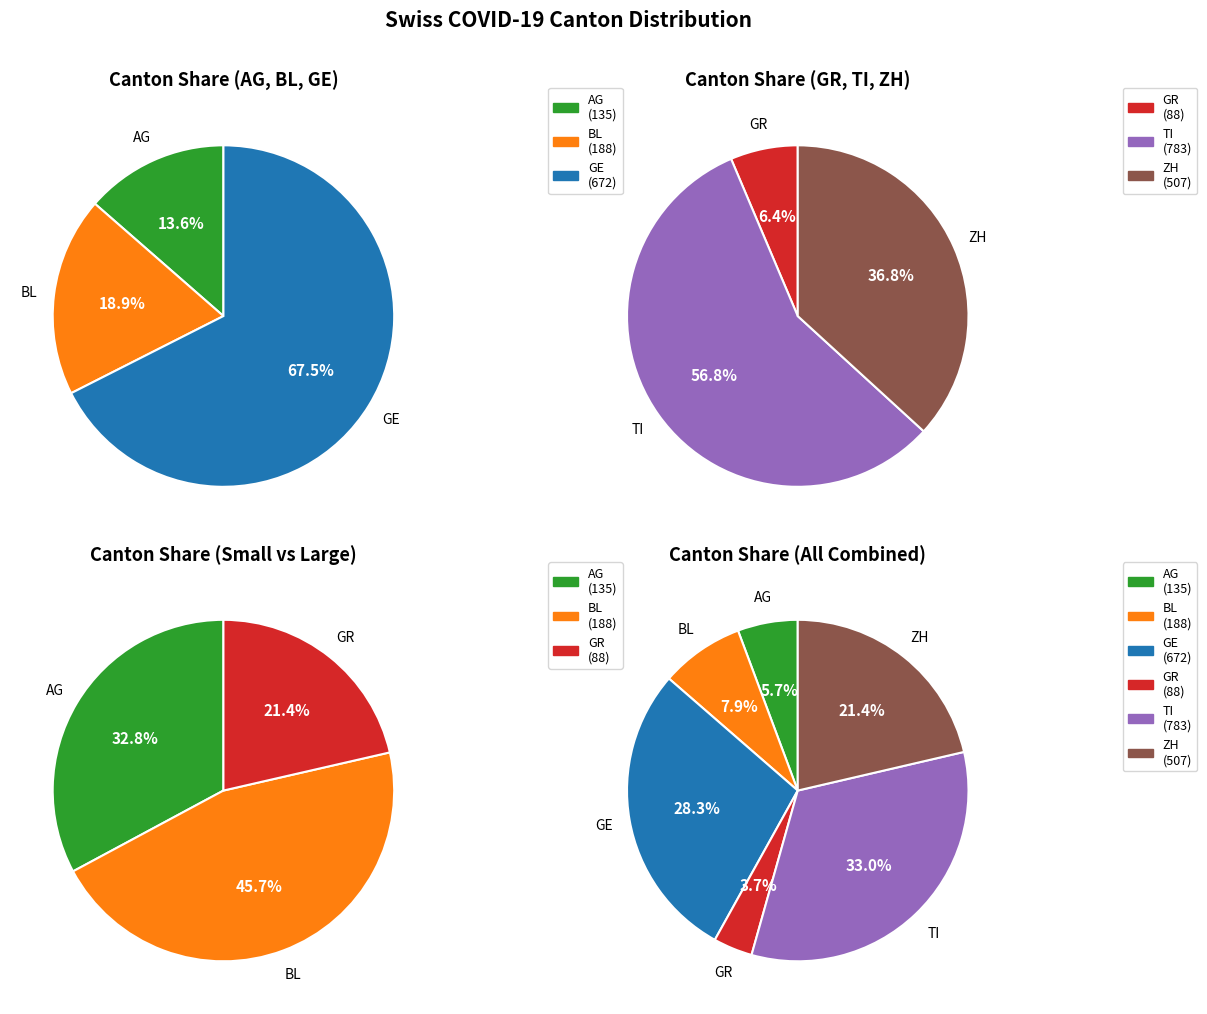

Which slice is the smallest?

AG